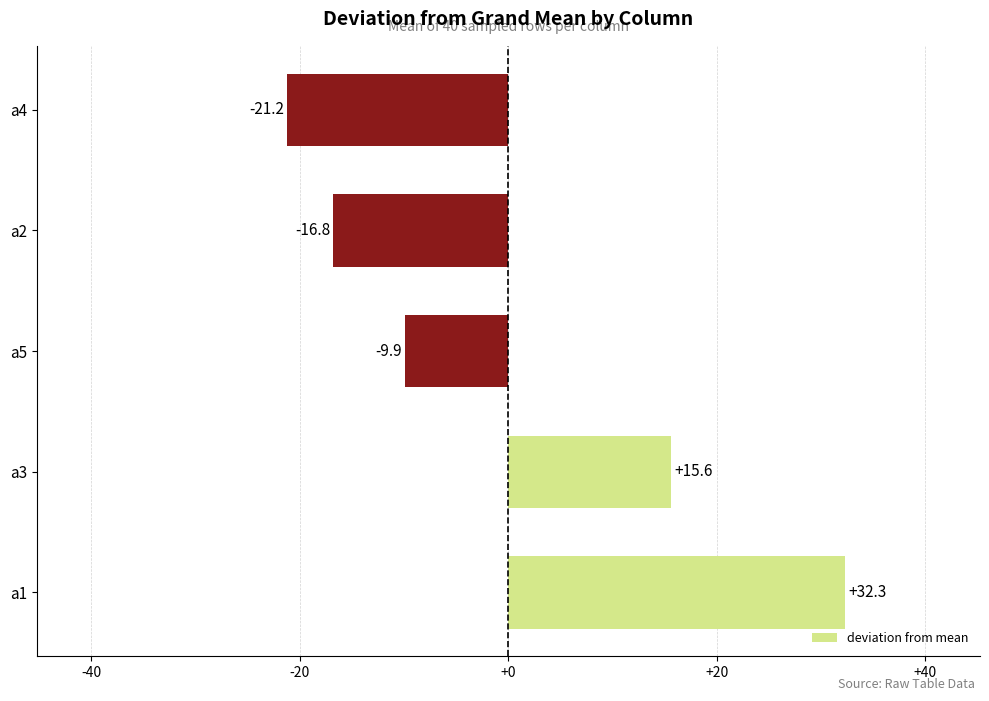

What is the sum of the values at a1 and a5?

22.4